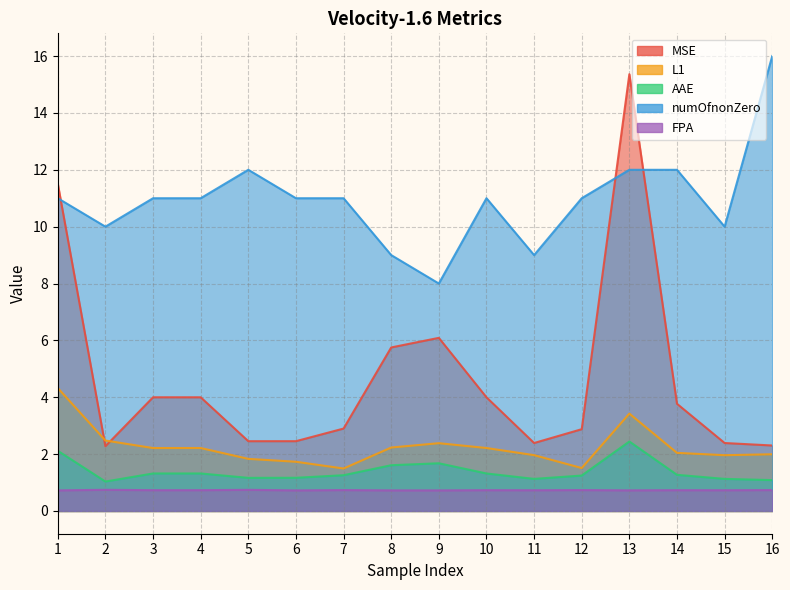

True or false: numOfnonZero has a value of 4.2 at 13.

False